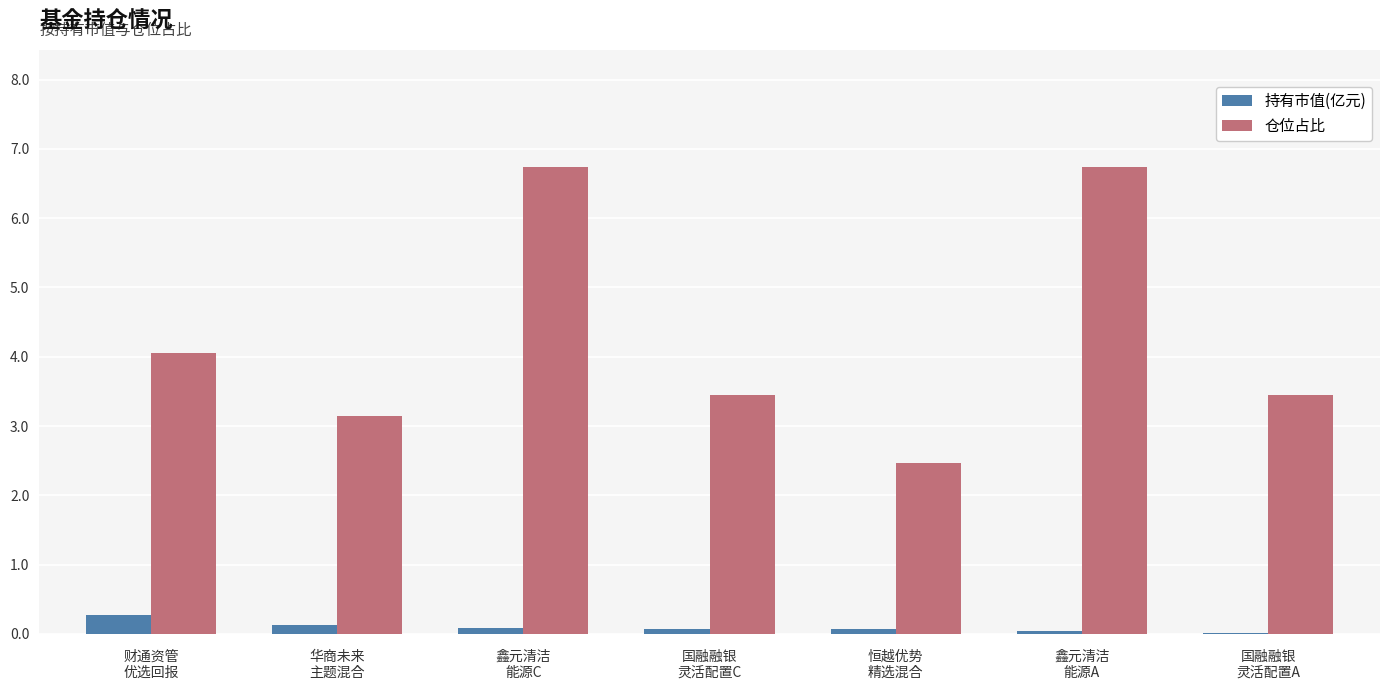

Which series has the widest spread of values?

仓位占比